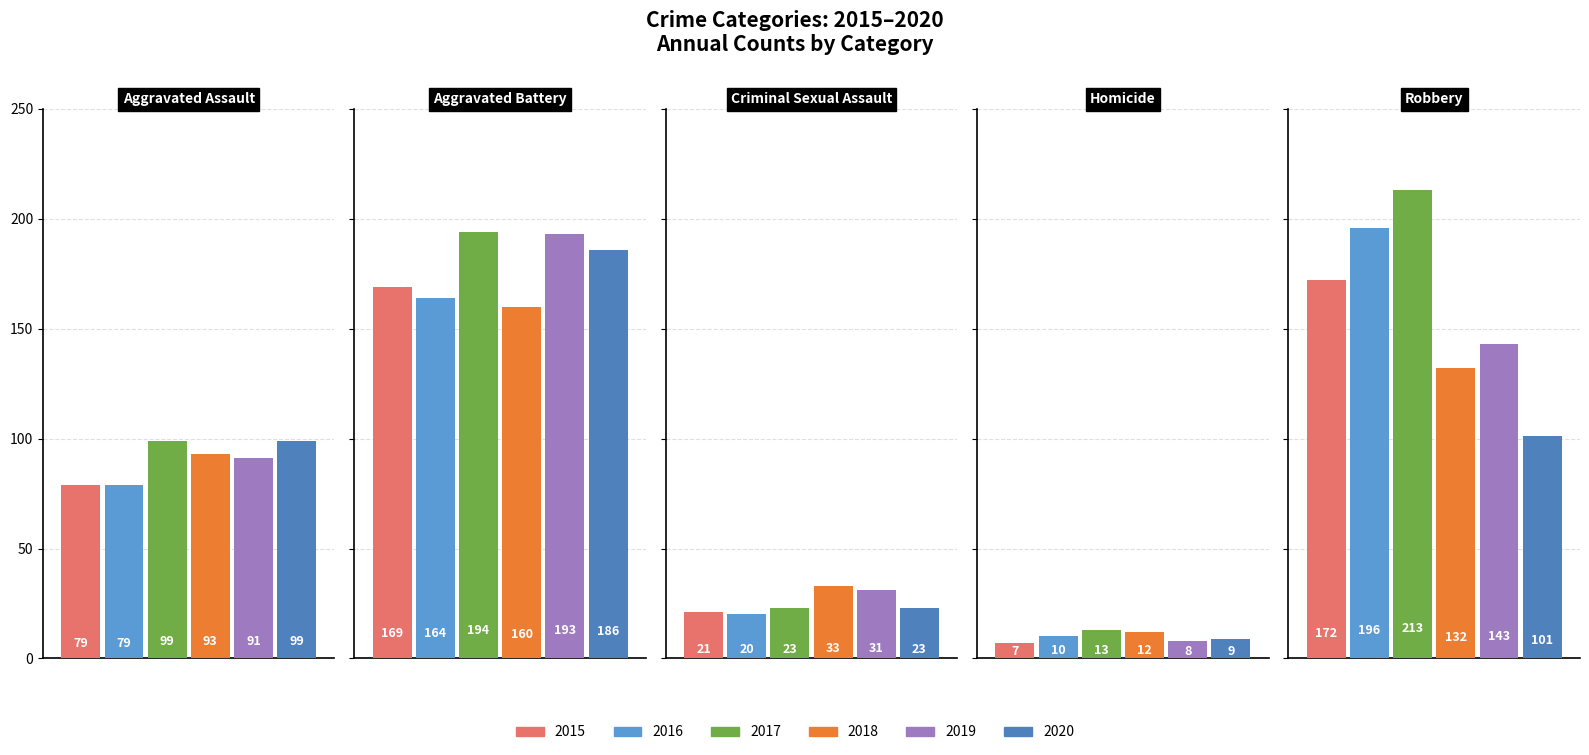

List the labels in order of 2019 value, smallest first.

Homicide, Criminal Sexual Assault, Aggravated Assault, Robbery, Aggravated Battery